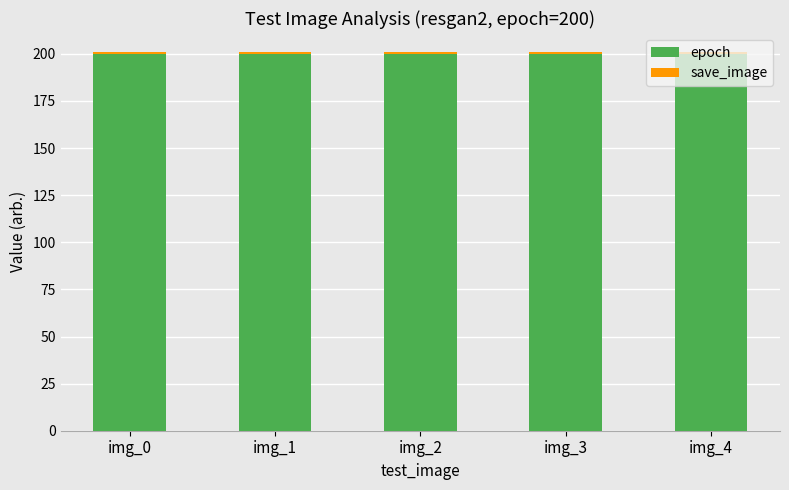

True or false: epoch has a value of 200 at img_0.

True